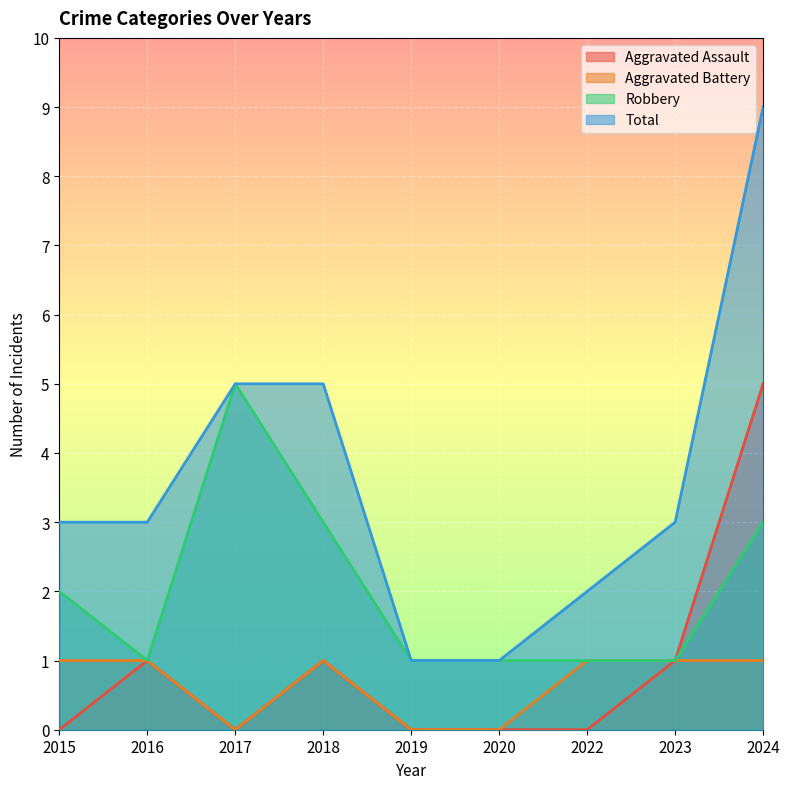

Which series has the largest total across all categories?

Total